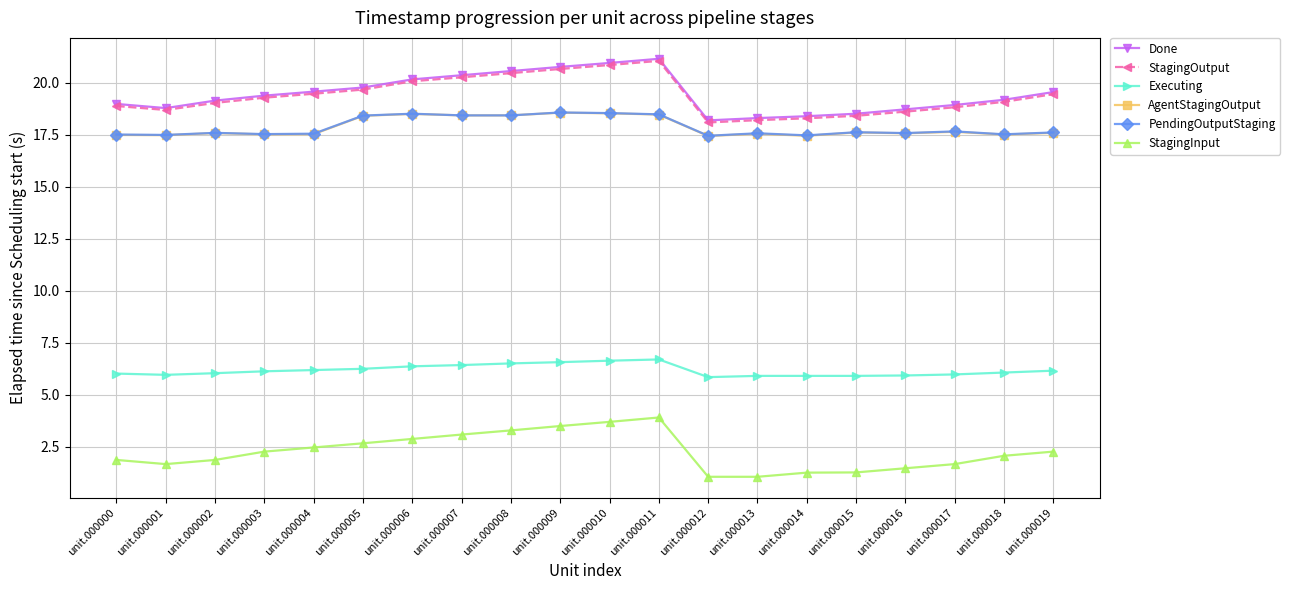

True or false: Done and PendingOutputStaging cross at least once.

False